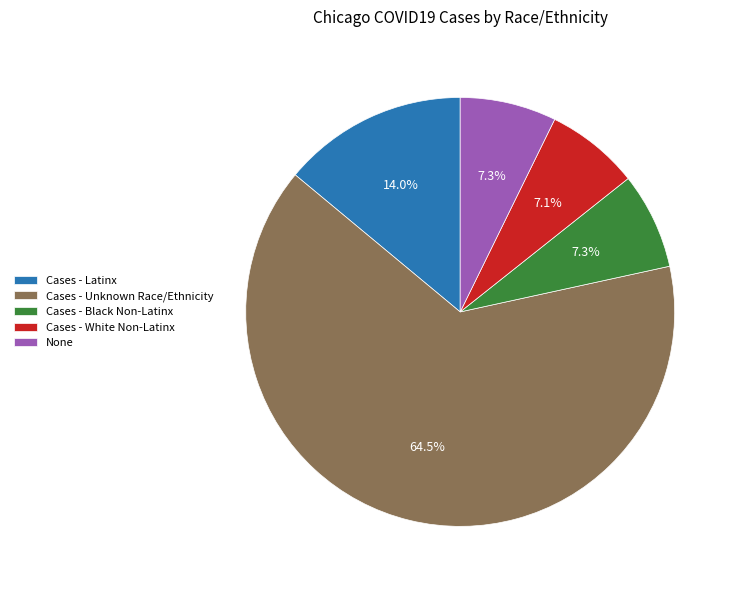

What portion of the pie excludes Cases - White Non-Latinx?

92.9%